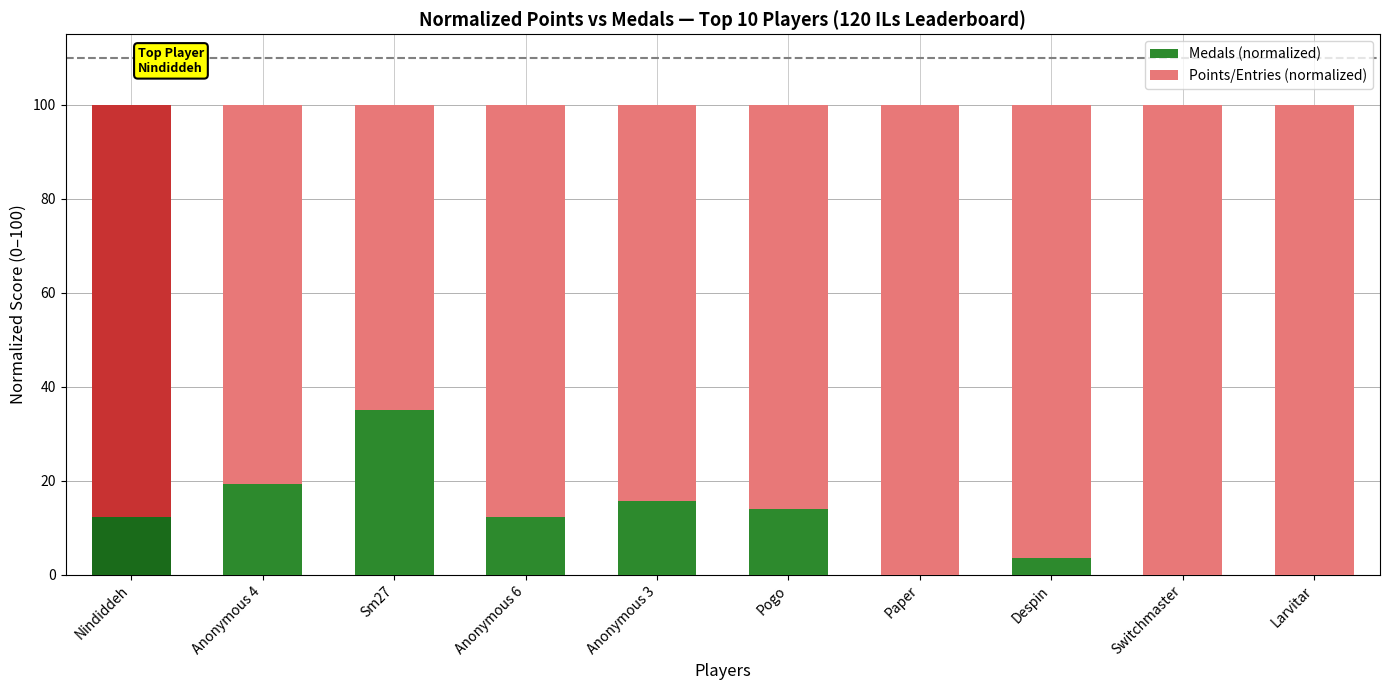

True or false: Medals (normalized) has a value of 21.9 at Pogo.

False